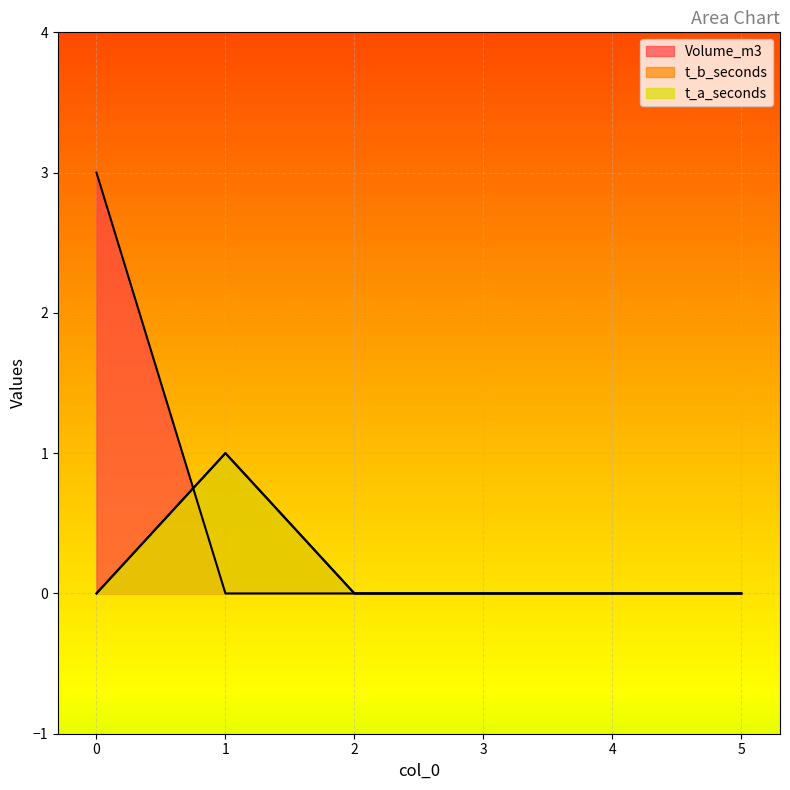

How many Volume_m3 values are between 0 and 1?

5